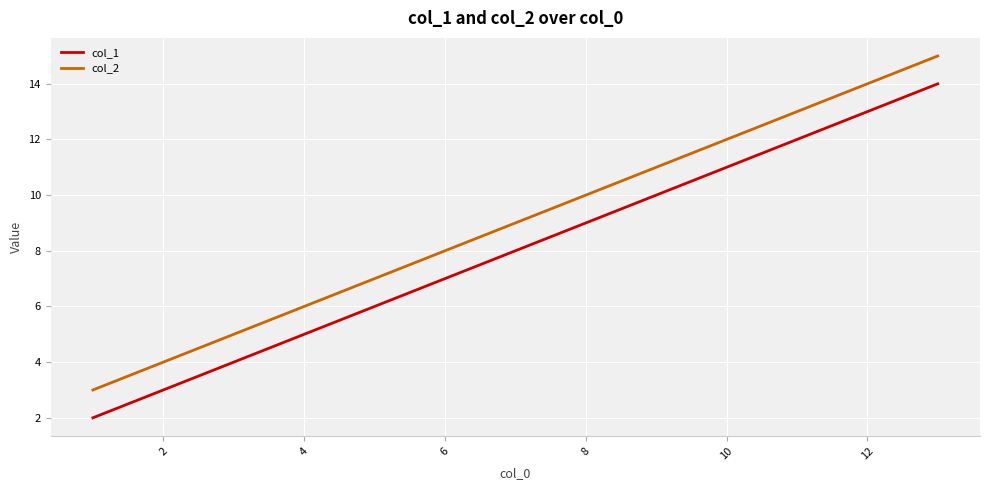

What is the minimum value shown in the chart?

2